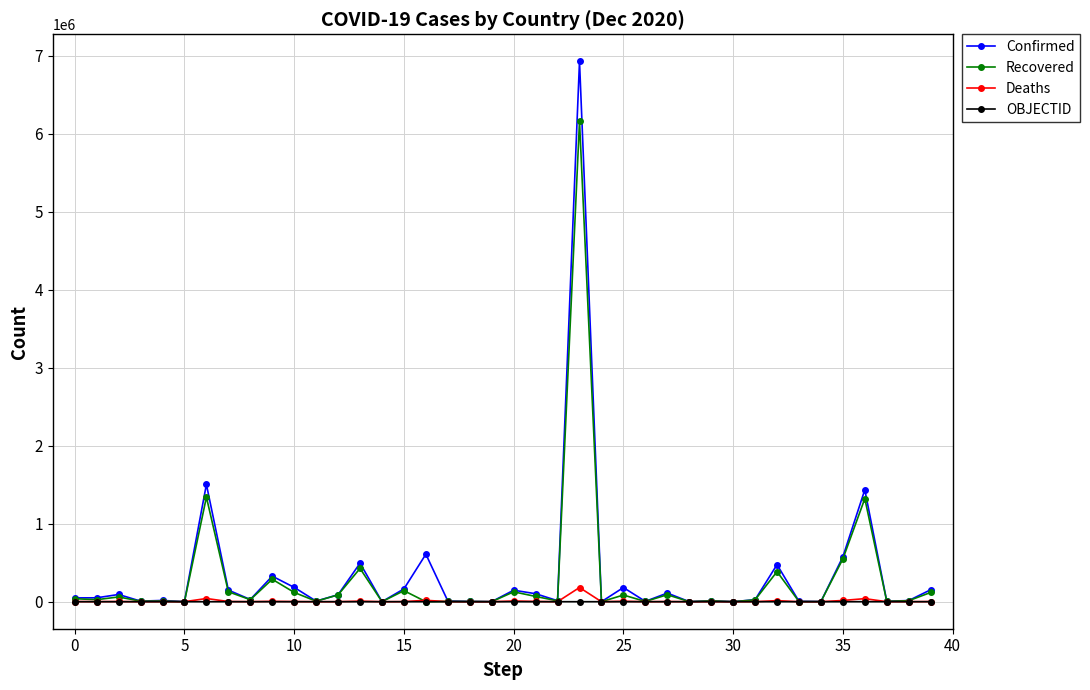

Which series has the widest spread of values?

Confirmed